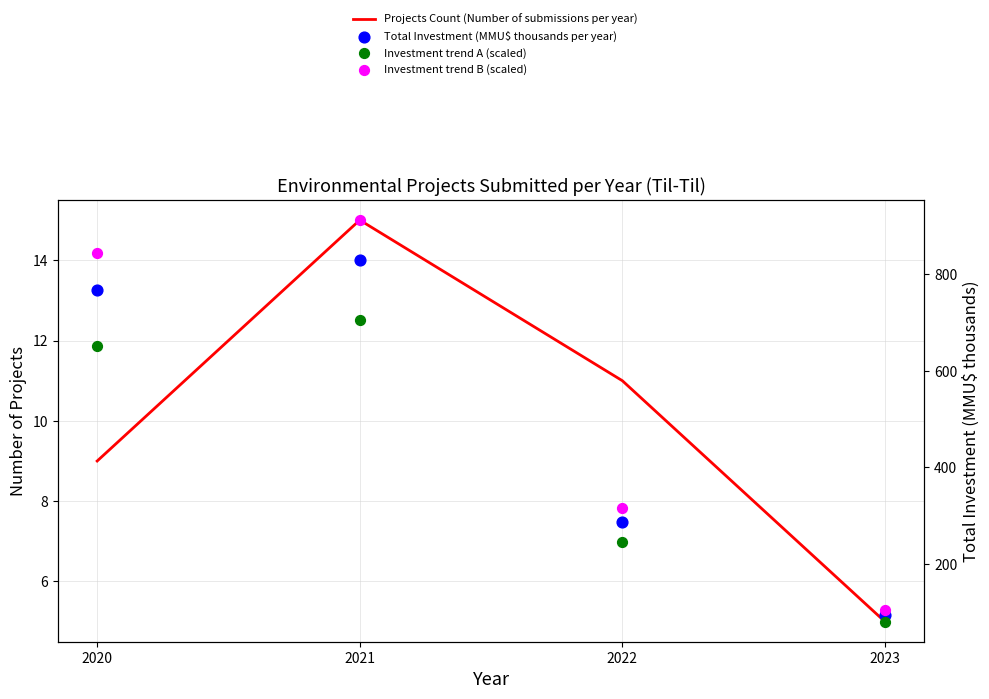

What are all the series names shown in the legend?

Projects Count (Number of submissions per year), Total Investment (MMU$ thousands per year), Investment trend A (scaled), Investment trend B (scaled)